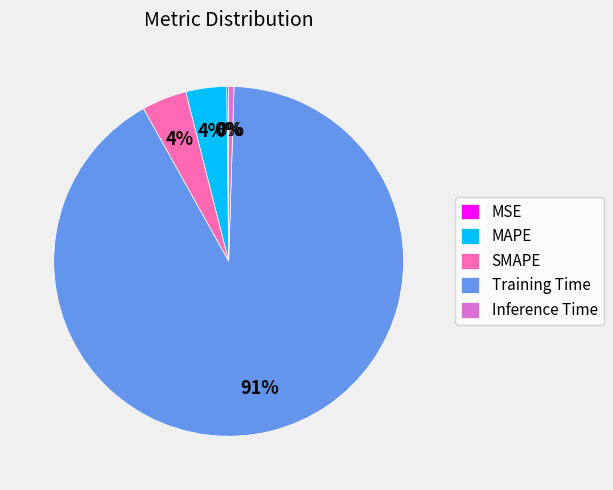

Which slice is the largest?

Training Time